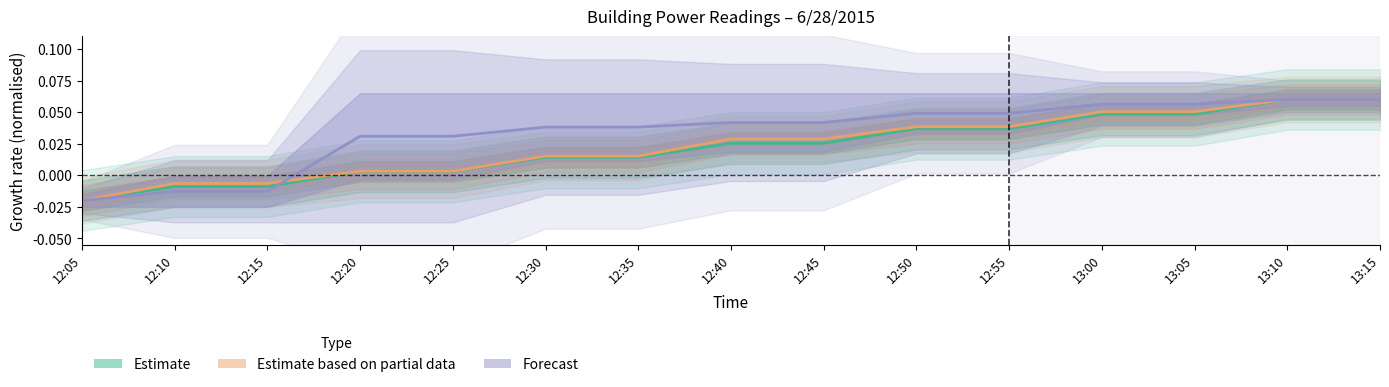

What is the sum of all Estimate based on partial data values?

0.4